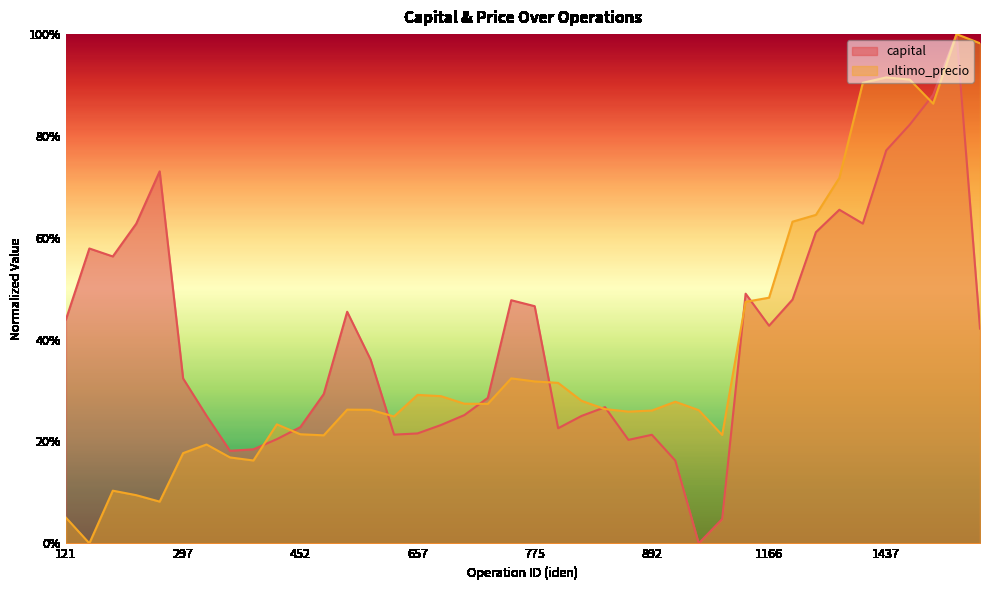

Reading left to right, what are all the values shown in this chart?

capital: 121=0.4	135=0.6	208=0.6	213=0.6	231=0.7	297=0.3	341=0.3	346=0.2	370=0.2	433=0.2	452=0.2	457=0.3	522=0.5	527=0.4	531=0.2	657=0.2	662=0.2	676=0.3	691=0.3	755=0.5	775=0.5	808=0.2	812=0.3	852=0.3	857=0.2	892=0.2	907=0.2	912=0.0	926=0.0	1151=0.5	1166=0.4	1262=0.5	1301=0.6	1345=0.7	1403=0.6	1437=0.8	1442=0.8	1447=0.9	1495=1.0	1508=0.4
ultimo_precio: 121=0.1	135=0.0	208=0.1	213=0.1	231=0.1	297=0.2	341=0.2	346=0.2	370=0.2	433=0.2	452=0.2	457=0.2	522=0.3	527=0.3	531=0.2	657=0.3	662=0.3	676=0.3	691=0.3	755=0.3	775=0.3	808=0.3	812=0.3	852=0.3	857=0.3	892=0.3	907=0.3	912=0.3	926=0.2	1151=0.5	1166=0.5	1262=0.6	1301=0.6	1345=0.7	1403=0.9	1437=0.9	1442=0.9	1447=0.9	1495=1.0	1508=1.0